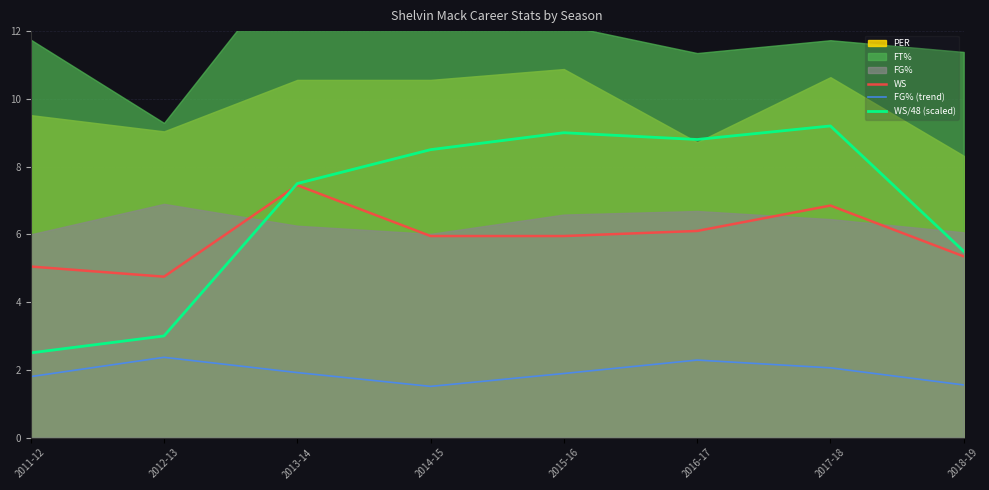

What is the value of the WS/48 (scaled) point at the 8th from the left?

5.5